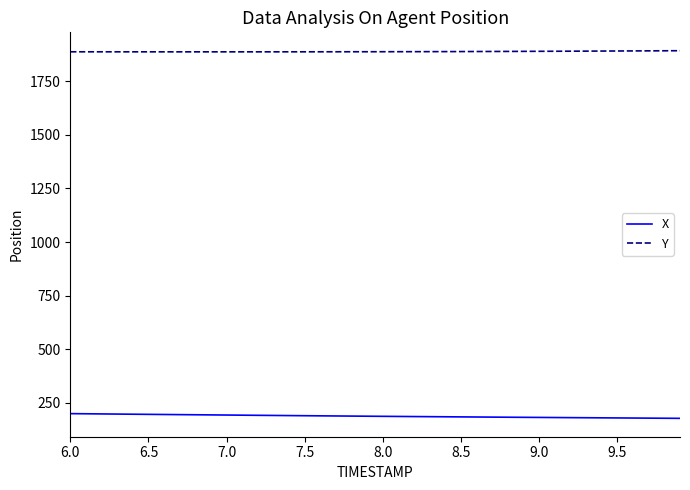

List the series in order of their peak value, lowest first.

X, Y